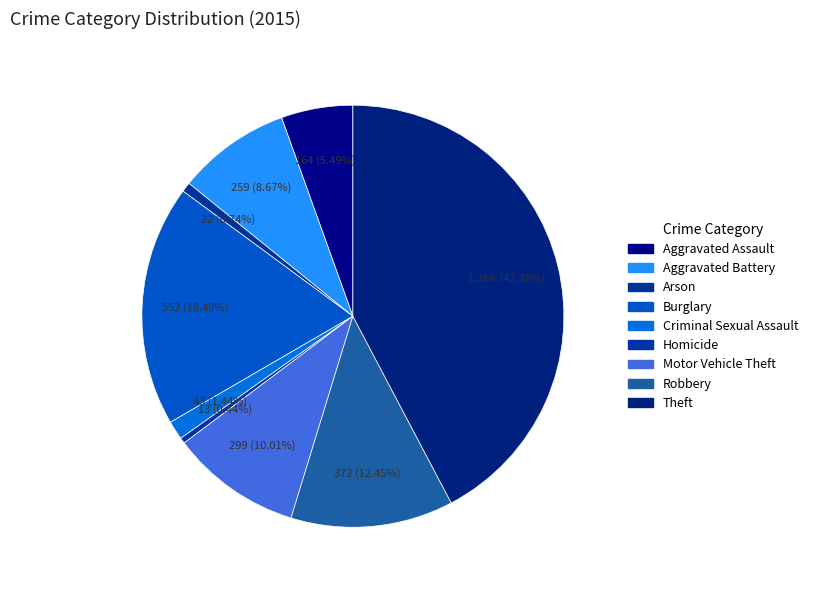

Which category has the biggest portion of the pie?

Theft